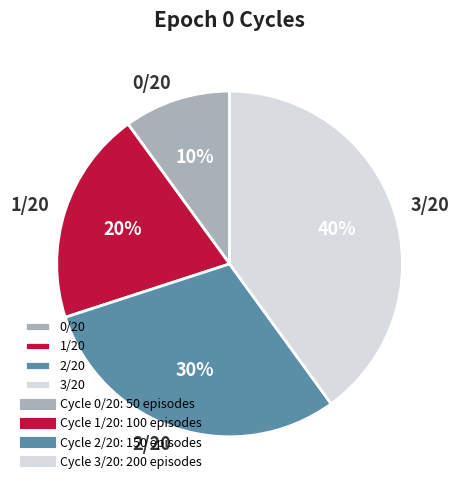

Rank the categories by value from highest to lowest.

3/20, 2/20, 1/20, 0/20